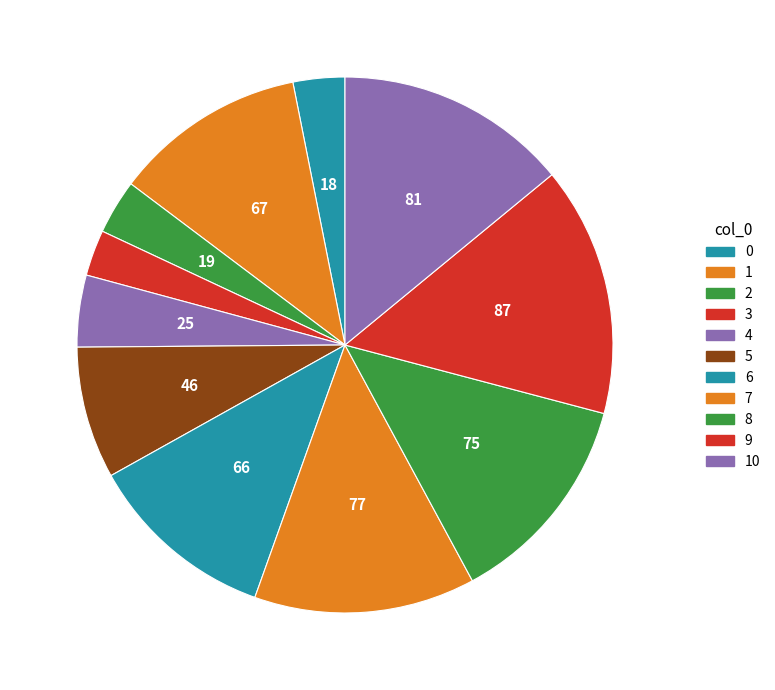

Is there a majority slice in this chart?

No